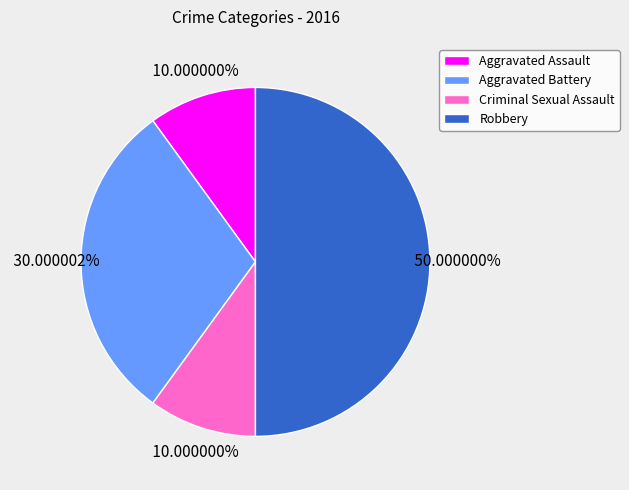

Approximately how many times larger is the value at Aggravated Assault compared to Robbery?

0.2